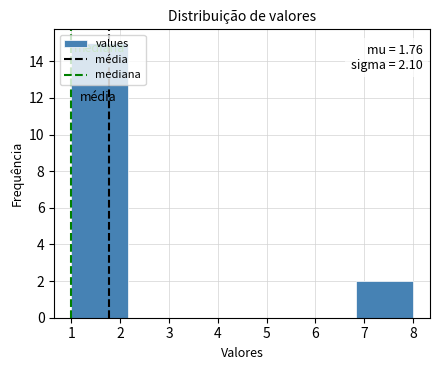

Over which range of the x-axis is the bar tallest?

1.0 to 2.2